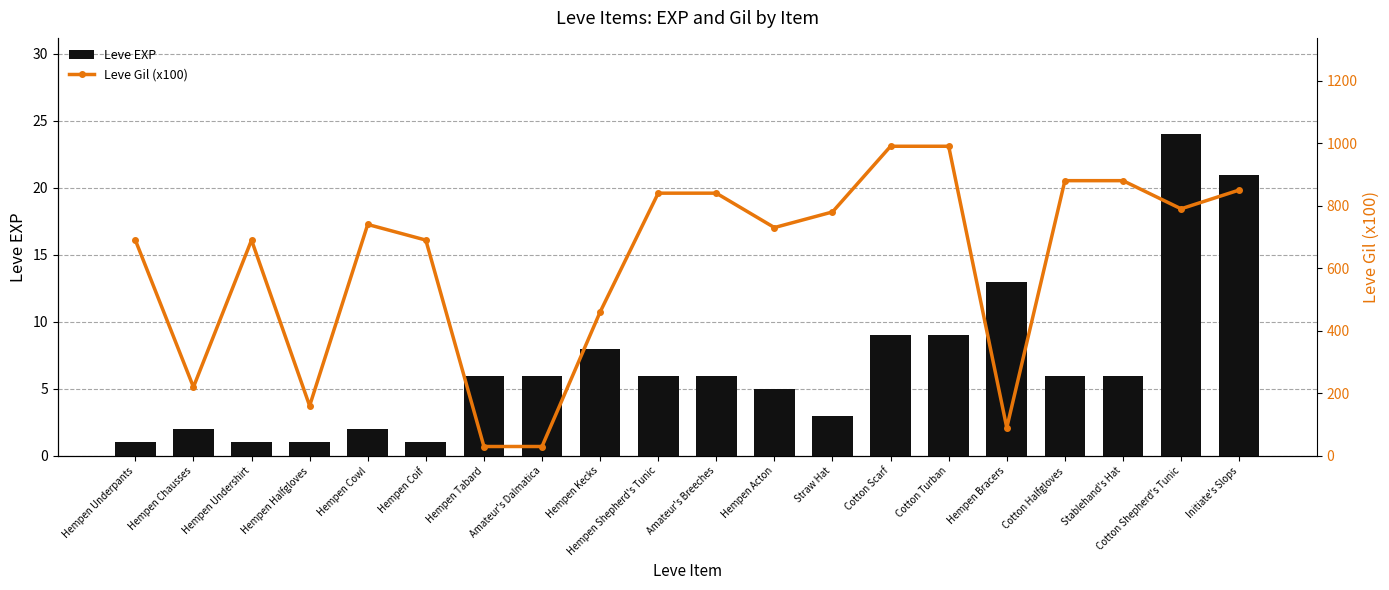

What is the approximate value of Leve Gil (x100) at Hempen Halfgloves, to the nearest 10?

160